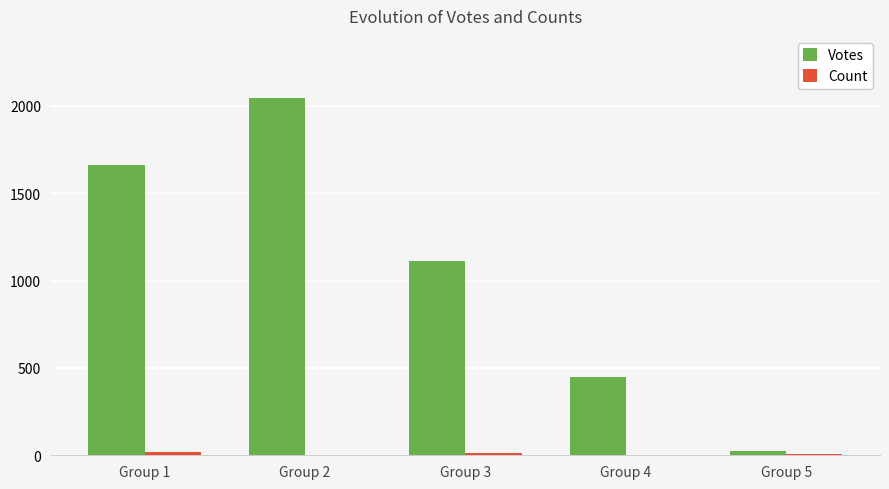

What is the highest value of the Votes series?

2042